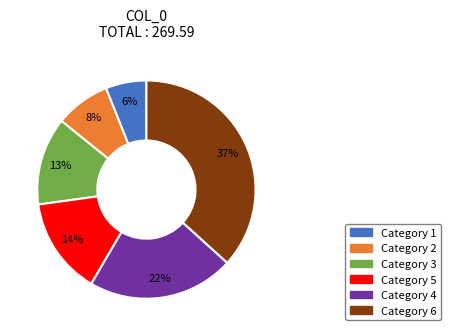

To the nearest percent, what is the difference between the largest and smallest slice percentages?

31%